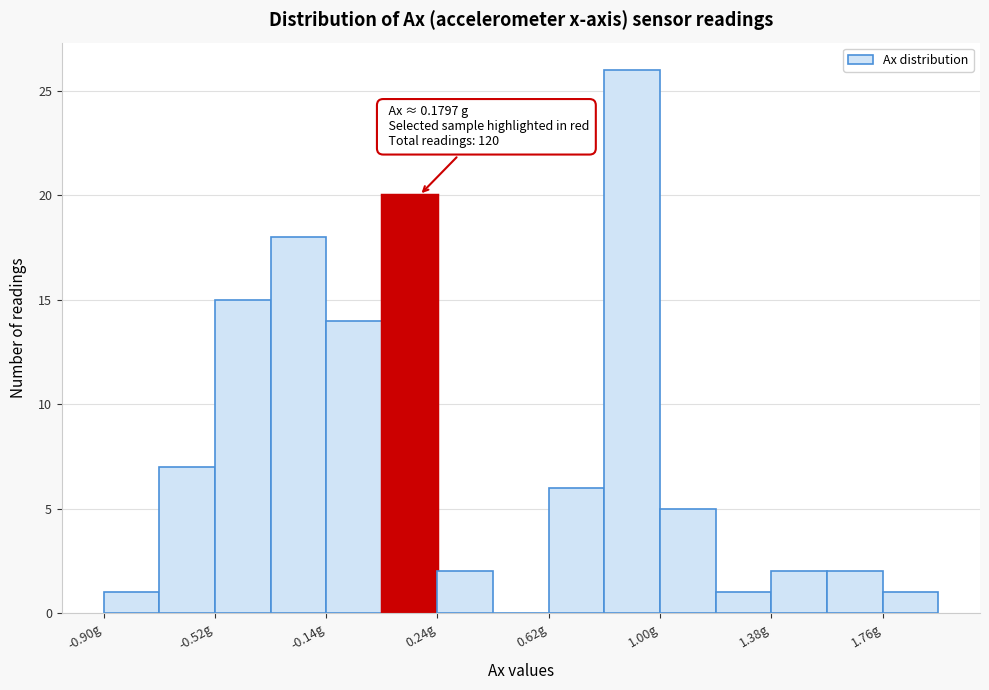

Around what value on the x-axis is the tallest bar? Give the approximate position of its centre, as read against the axis.

0.90